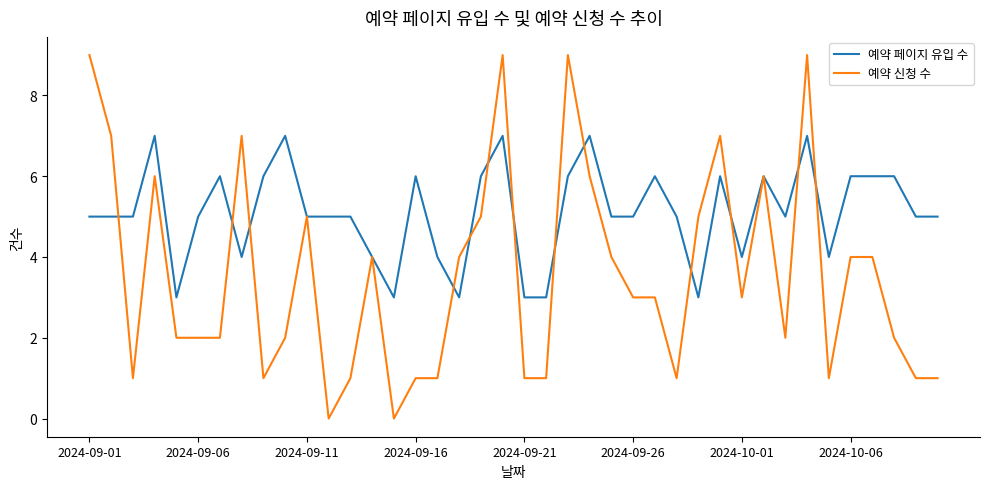

Which series has the largest total across all categories?

예약 페이지 유입 수